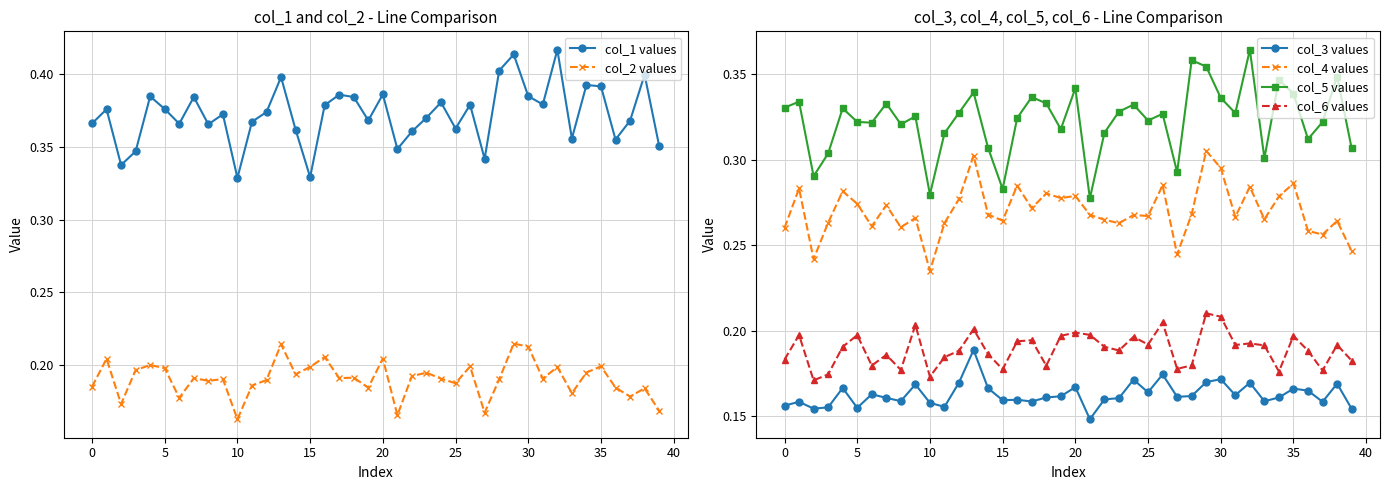

True or false: col_5 values and col_4 values intersect in this chart.

False